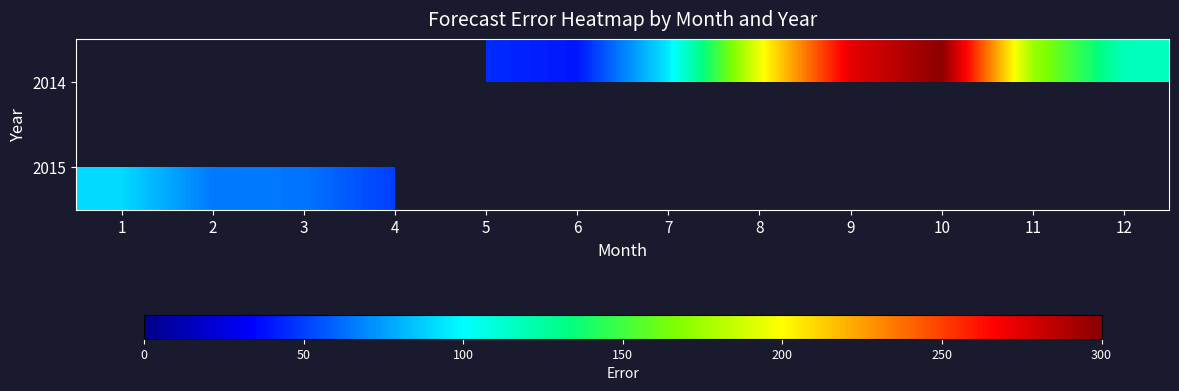

At which label does 2015 reach its peak?

1